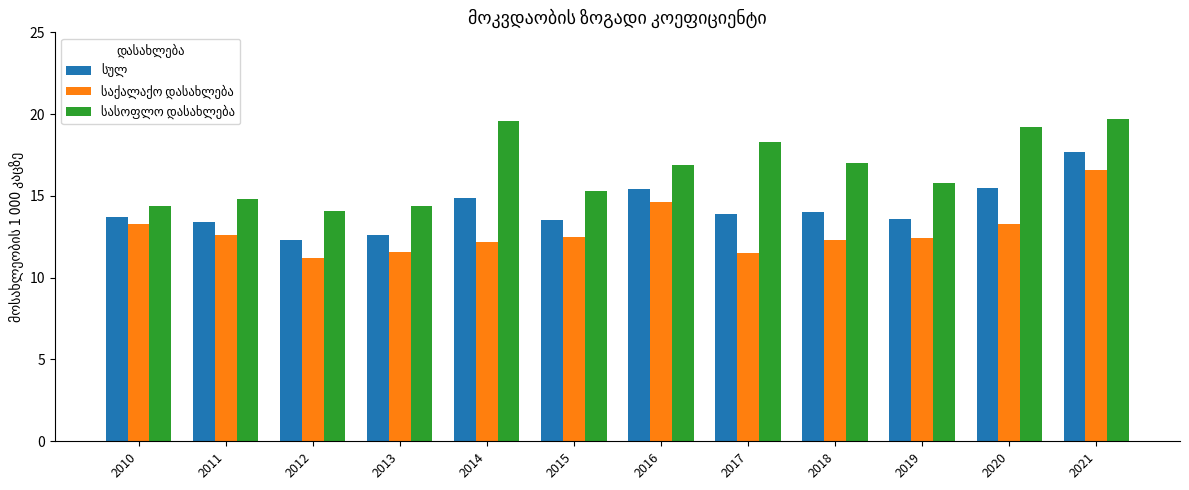

What is the spread (max minus min) of values at 2019?

3.4